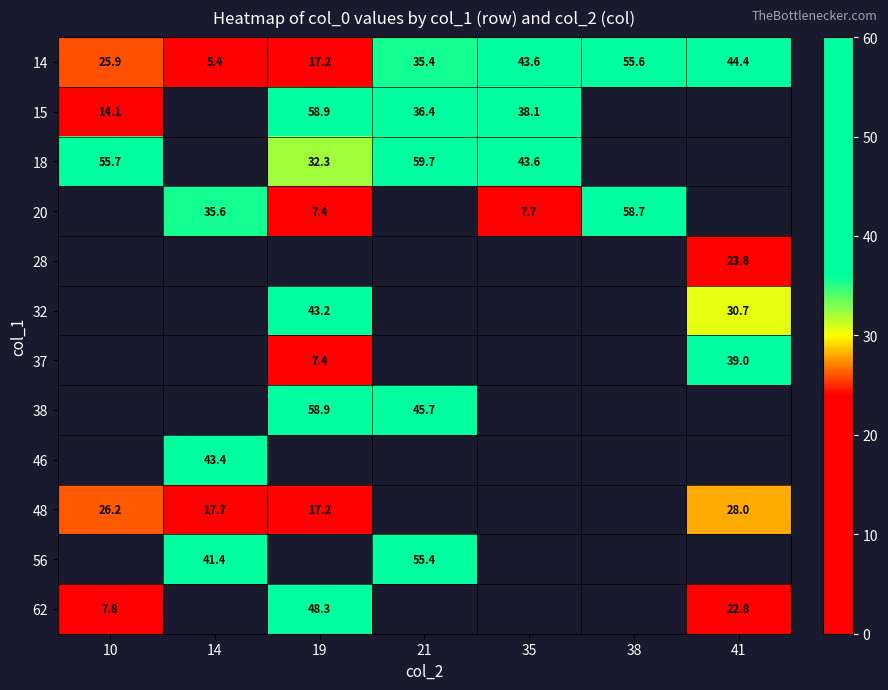

The 56 series shows 82.5 at 21. True or false?

False